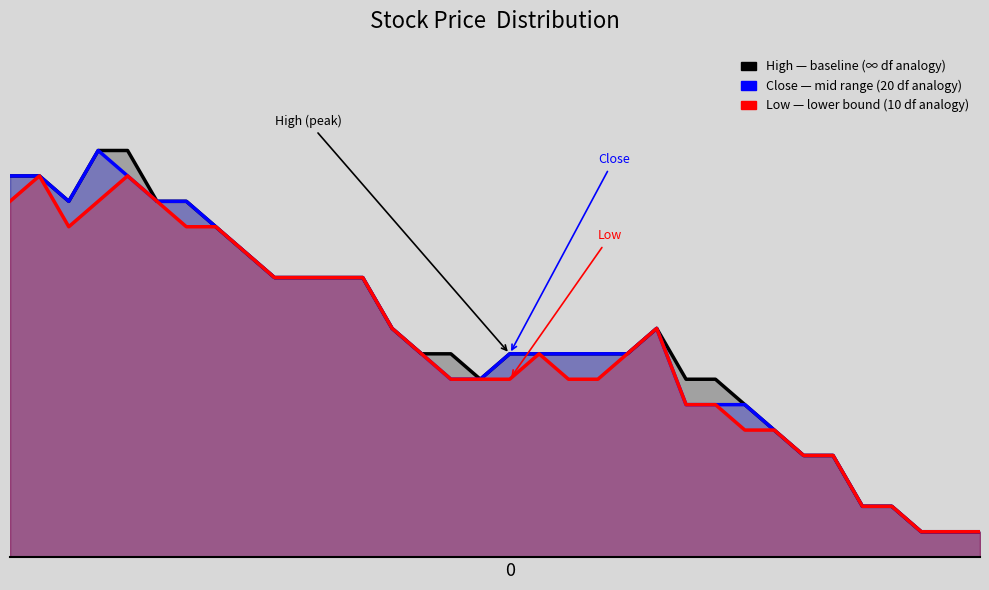

Does the chart have visible grid lines?

No